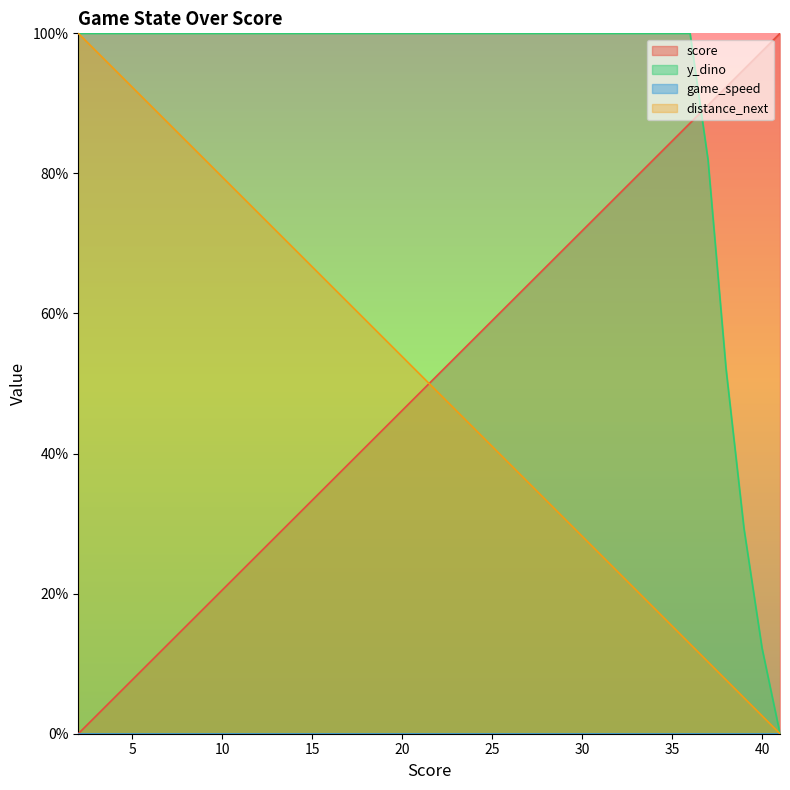

Which series ends up on top after the final intersection of y_dino and score?

score